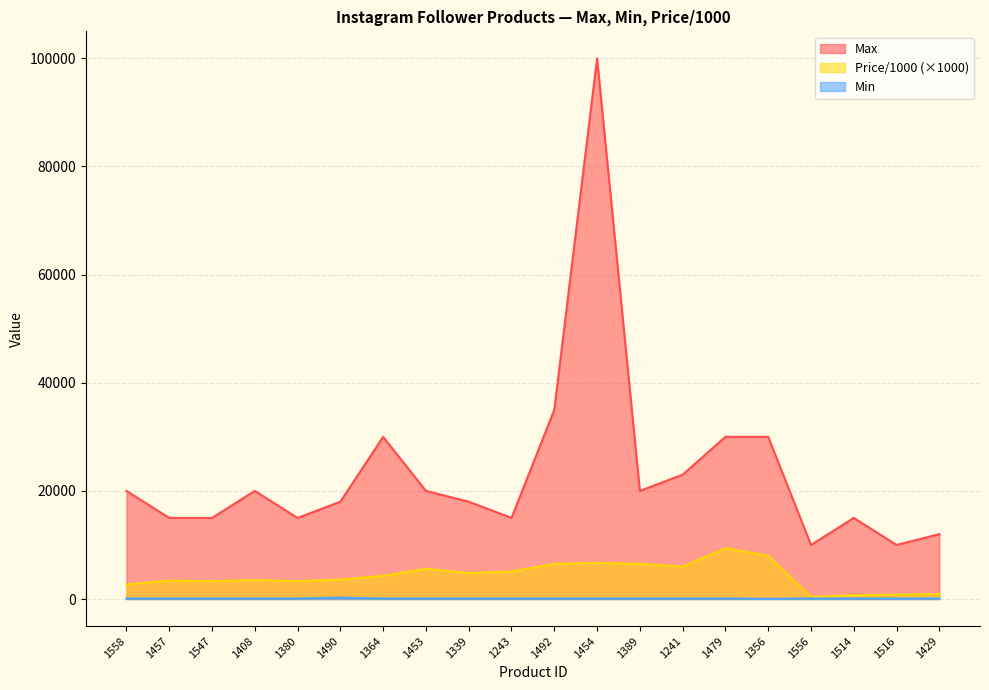

True or false: Max and Min cross at least once.

False